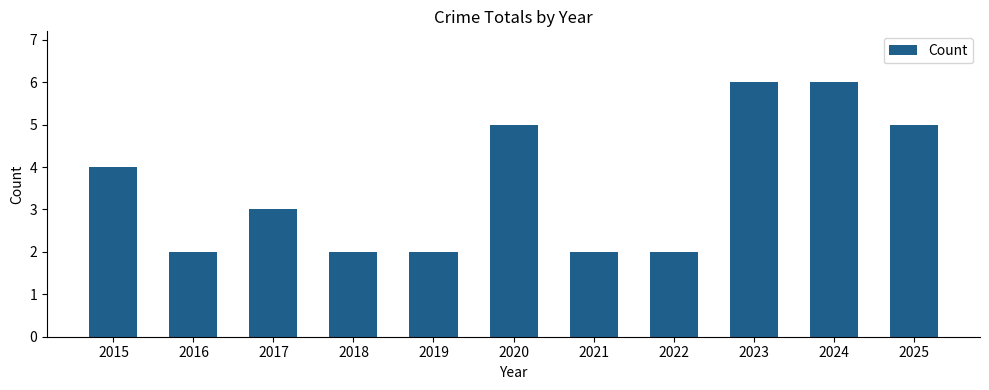

Reading left to right, extract all data points from this chart.

2015=4	2016=2	2017=3	2018=2	2019=2	2020=5	2021=2	2022=2	2023=6	2024=6	2025=5